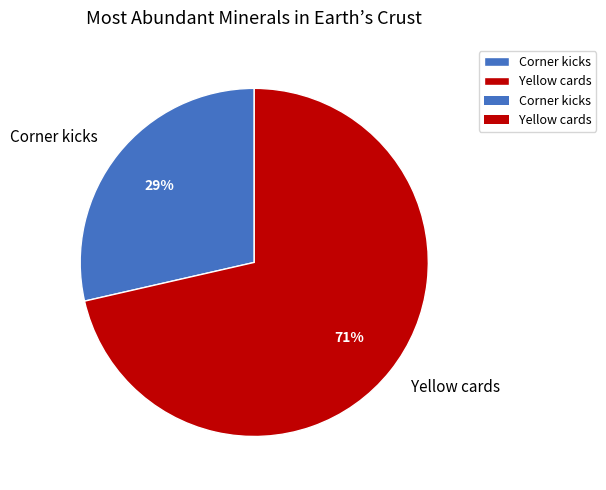

Which has a higher value, Yellow cards or Corner kicks?

Yellow cards